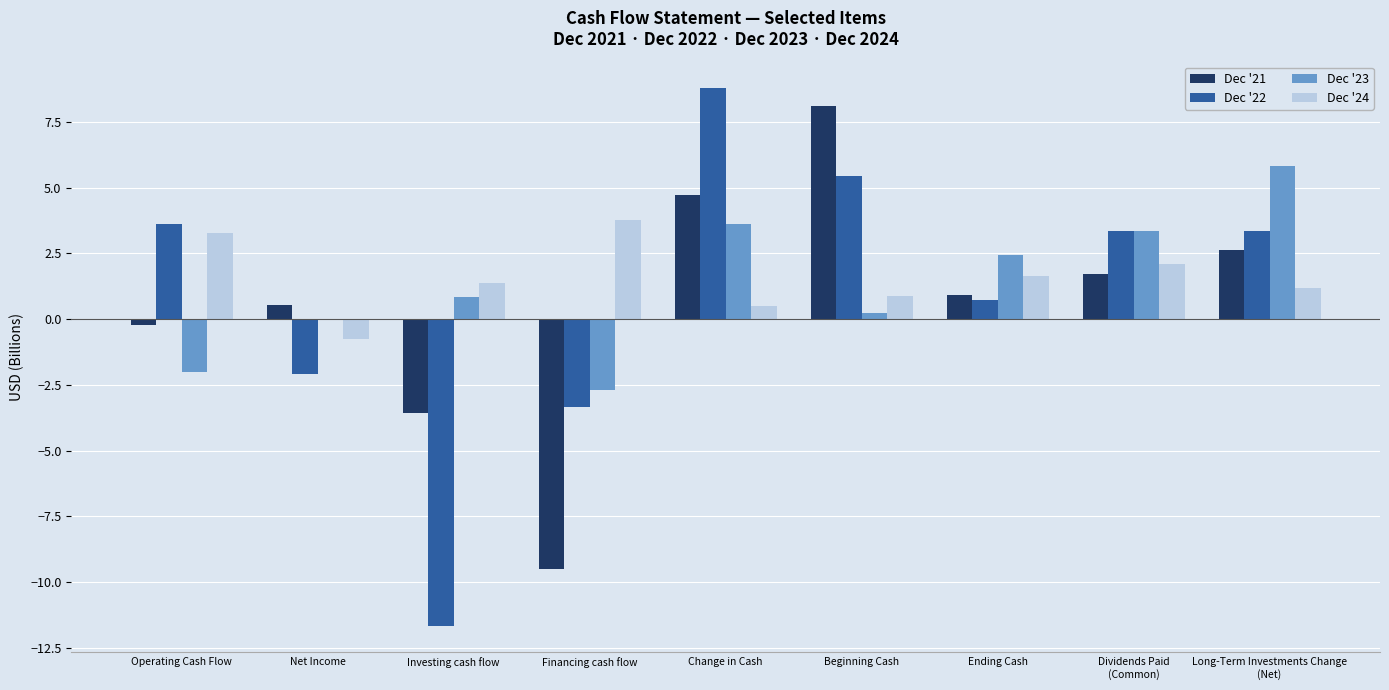

How many distinct data groups are displayed?

4